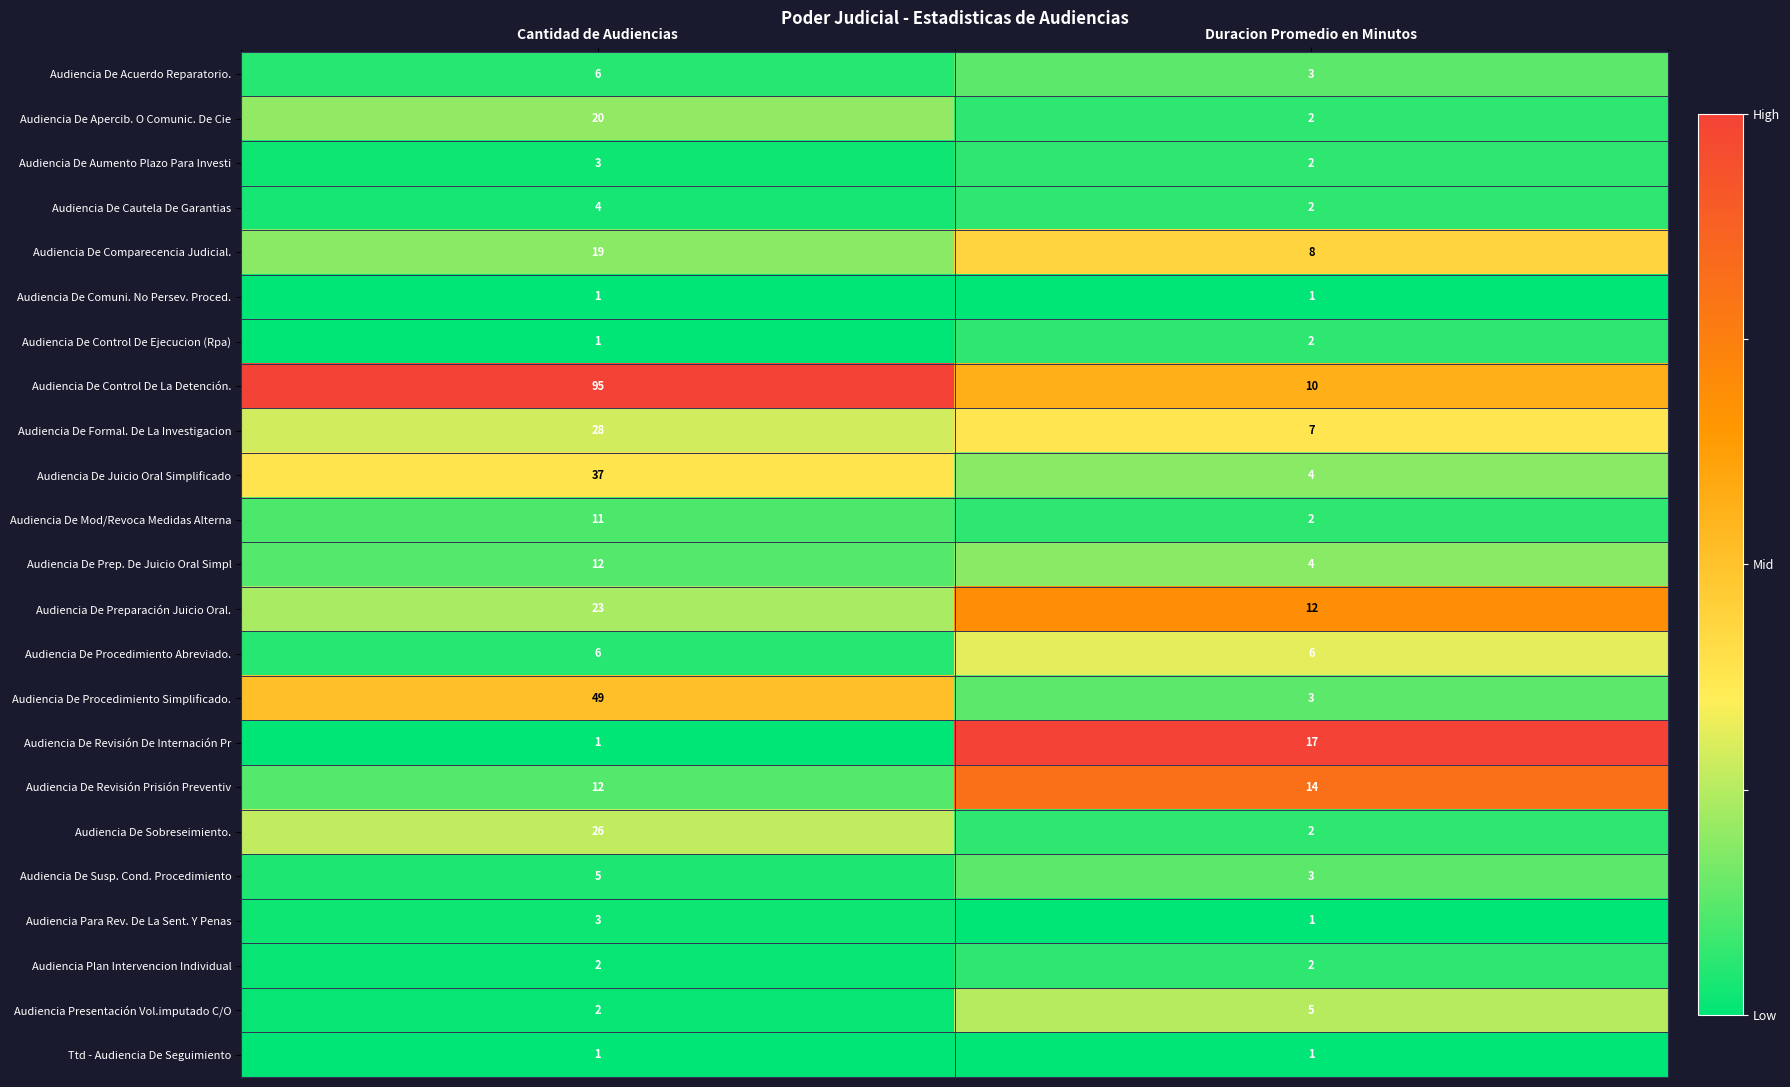

List the labels in order of Audiencia De Sobreseimiento. value, smallest first.

Duracion Promedio en Minutos, Cantidad de Audiencias